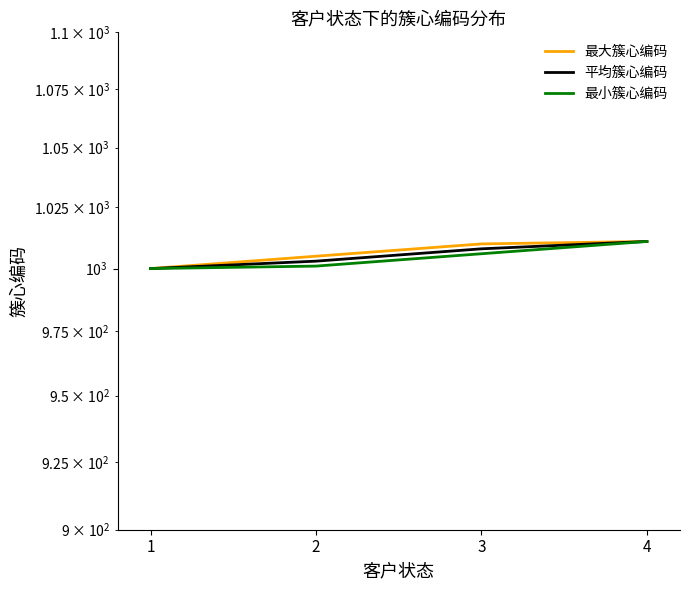

How many 平均簇心编码 values are between 1003 and 1011?

3